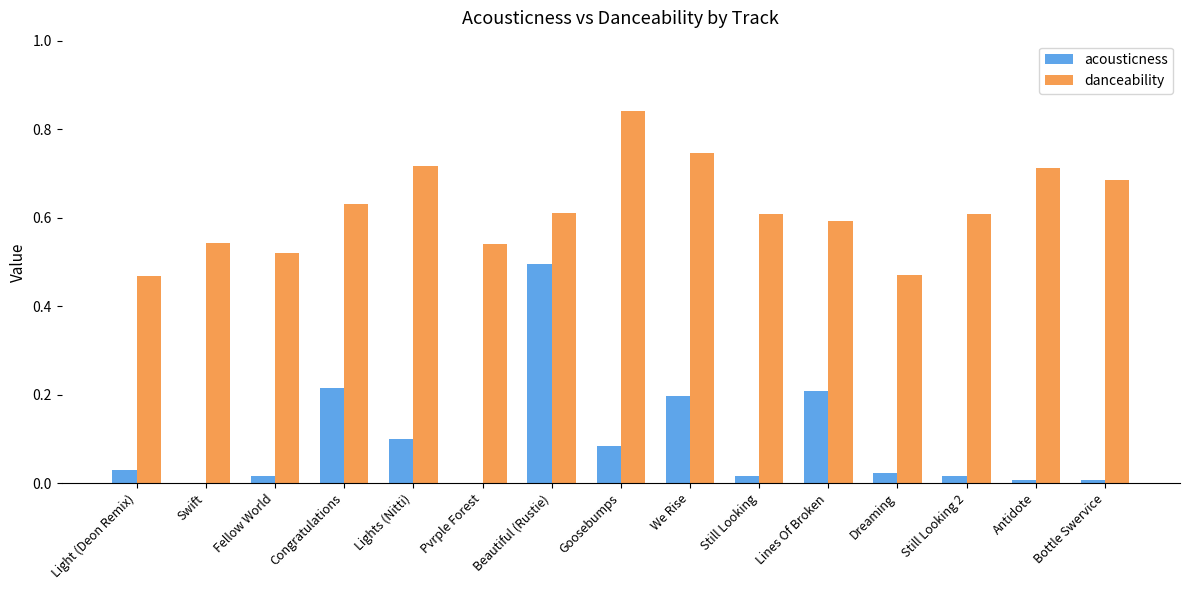

Which series changed the most between Beautiful (Rustie) and Still Looking 2?

acousticness